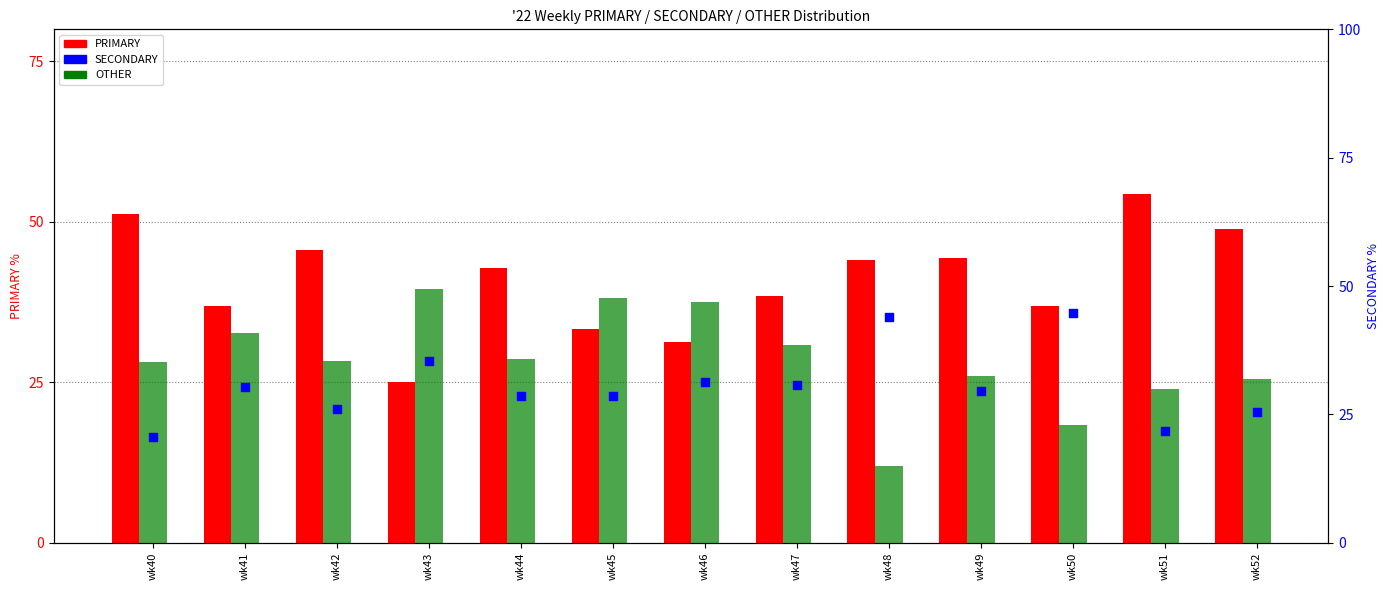

Which series has the largest total across all categories?

PRIMARY